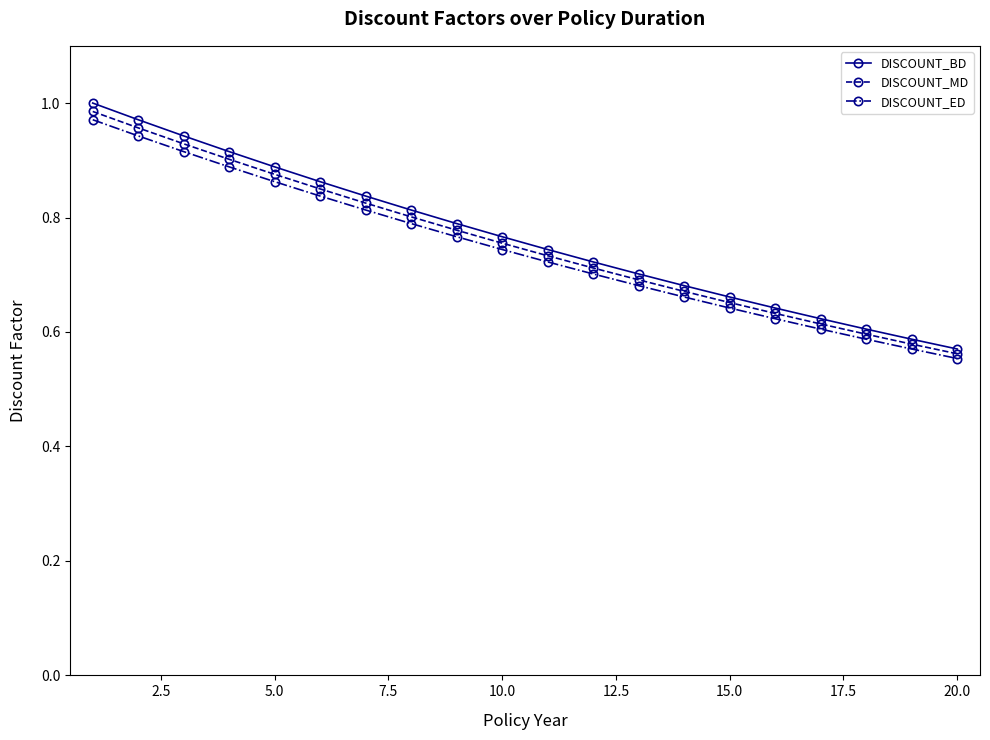

At how many categories does at least one series exceed 0?

20